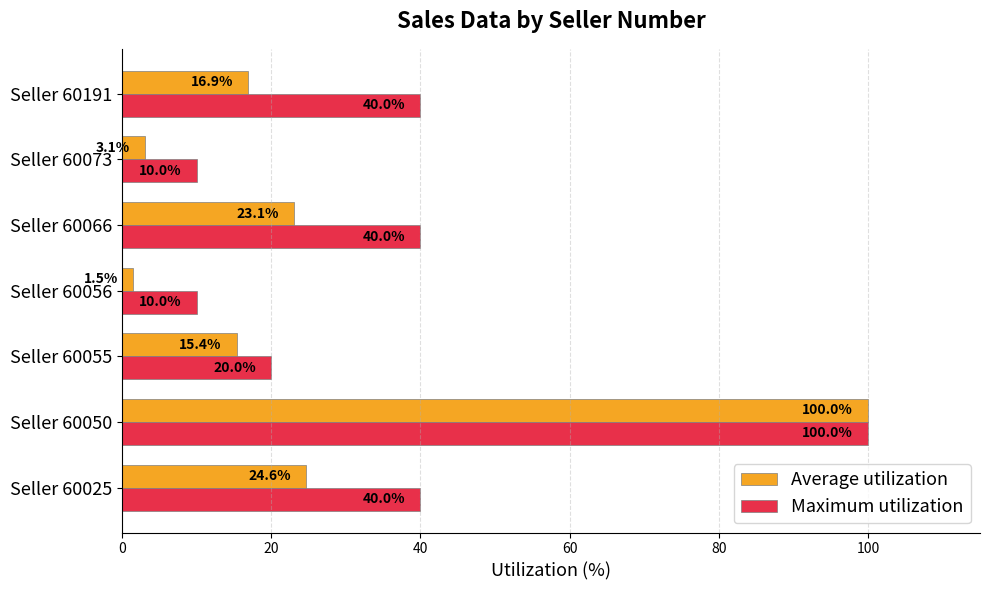

Which category has the lowest value in the Average utilization series?

Seller 60056